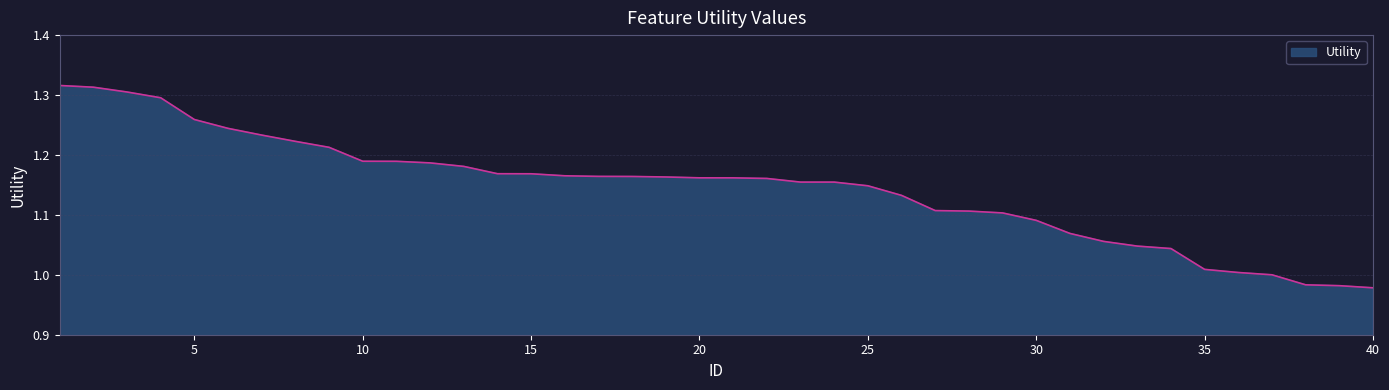

What is the difference between the maximum and minimum values?

0.3